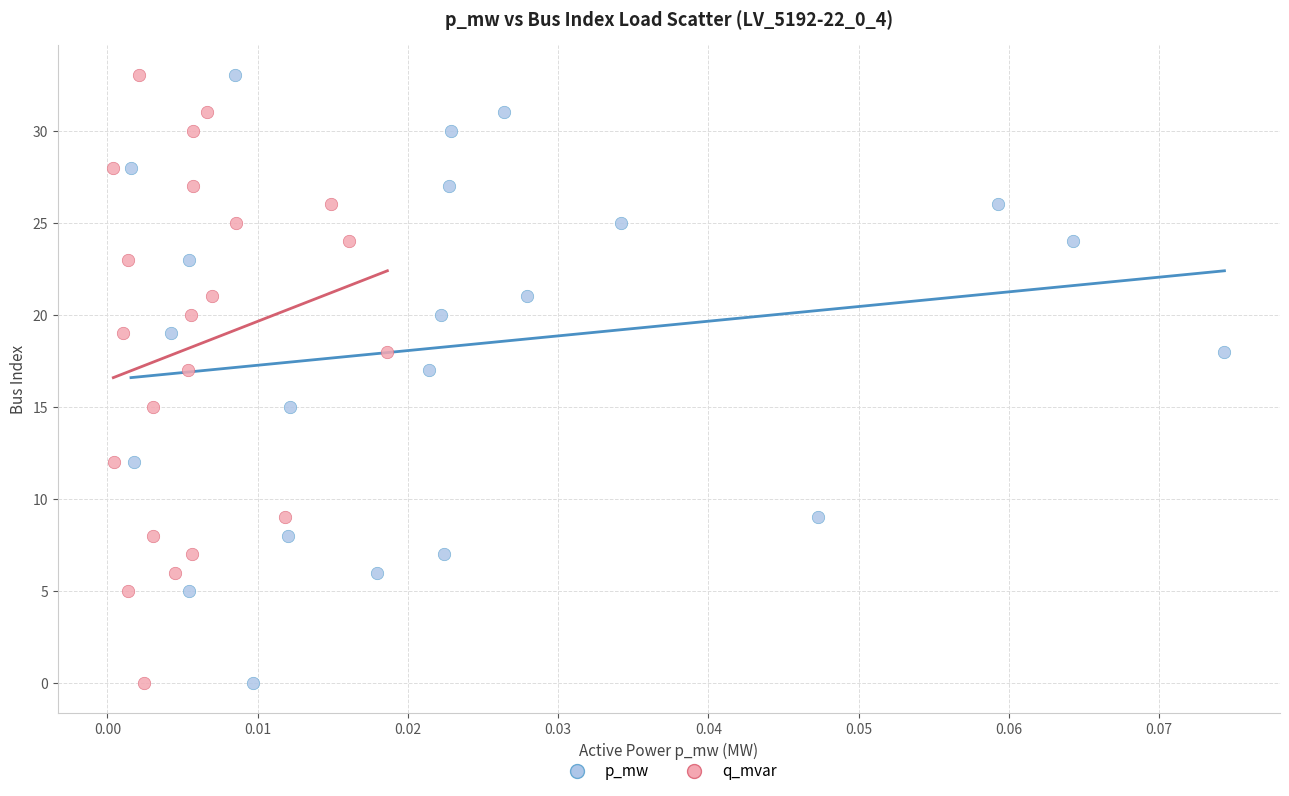

What are all the series names shown in the legend?

p_mw, q_mvar